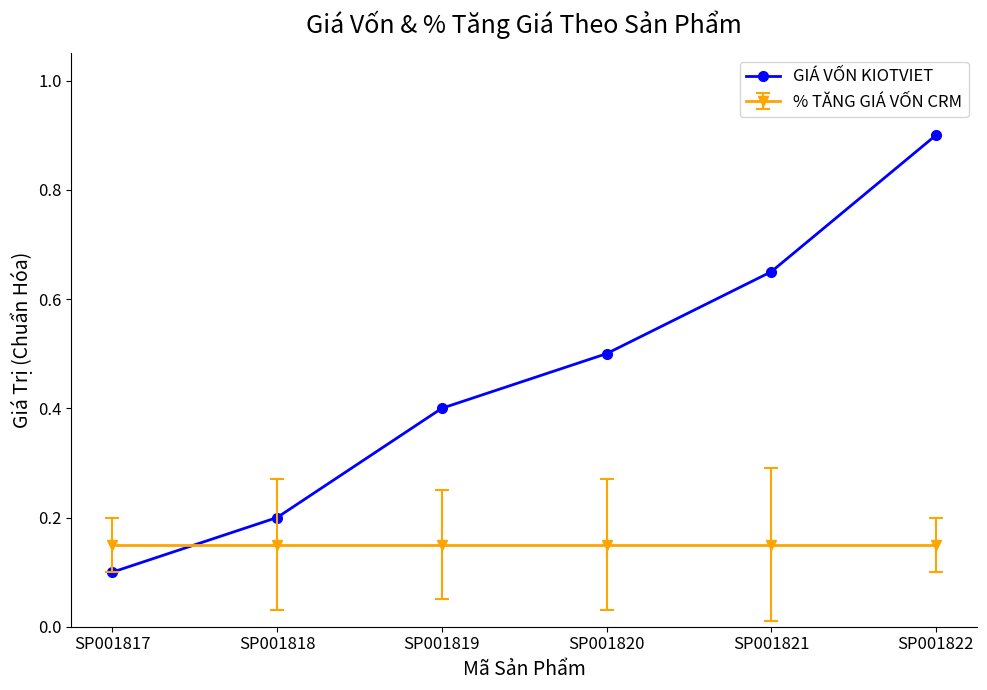

Which series has the largest range (max minus min)?

GIÁ VỐN KIOTVIET